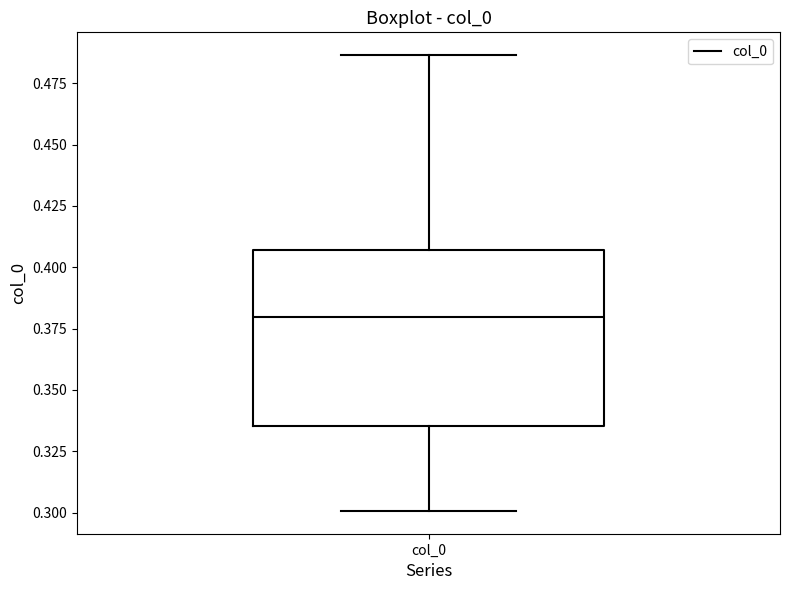

Where is the upper edge of the box for col_0 on the y-axis? The values are not printed on the chart, so give them approximately, as read against the axis.

0.405